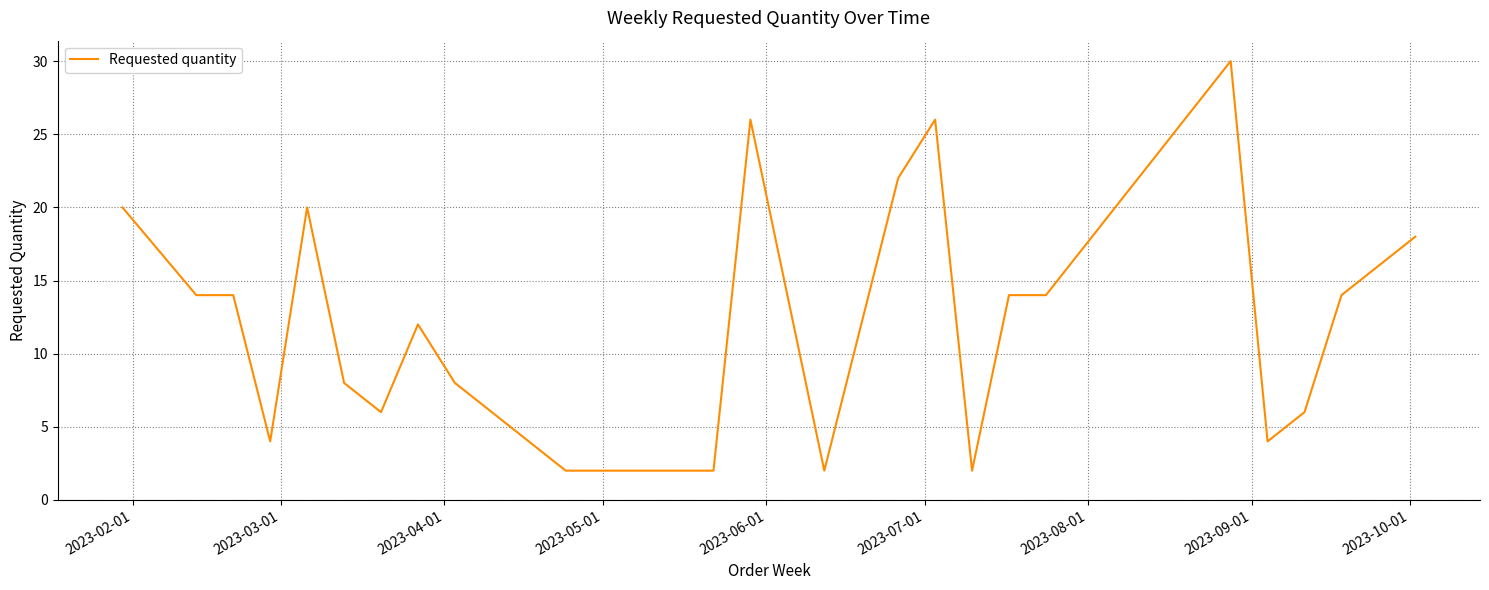

What is the difference between the maximum and minimum values?

28